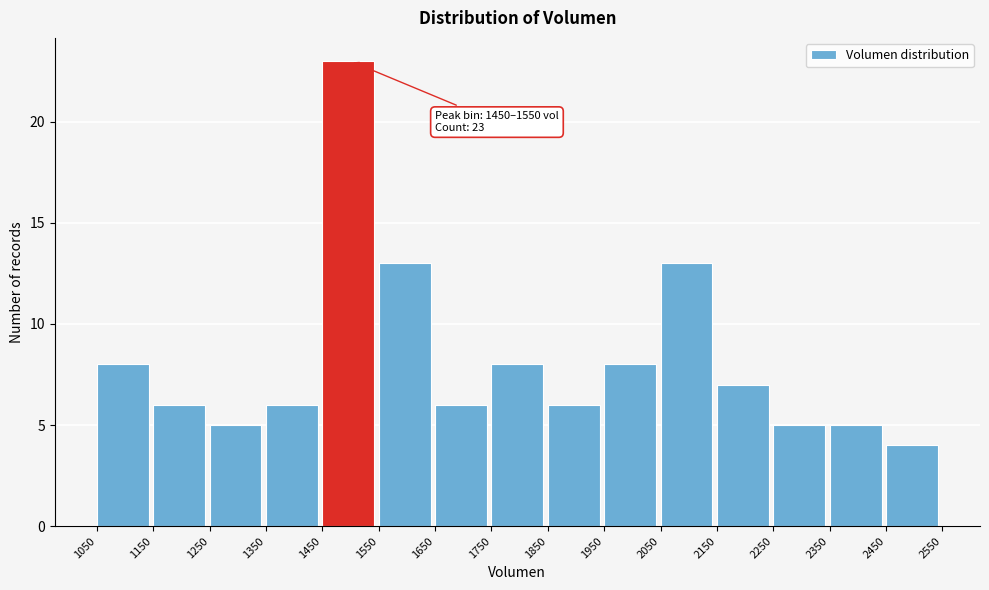

Which range on the x-axis has the tallest bar?

1450 to 1550